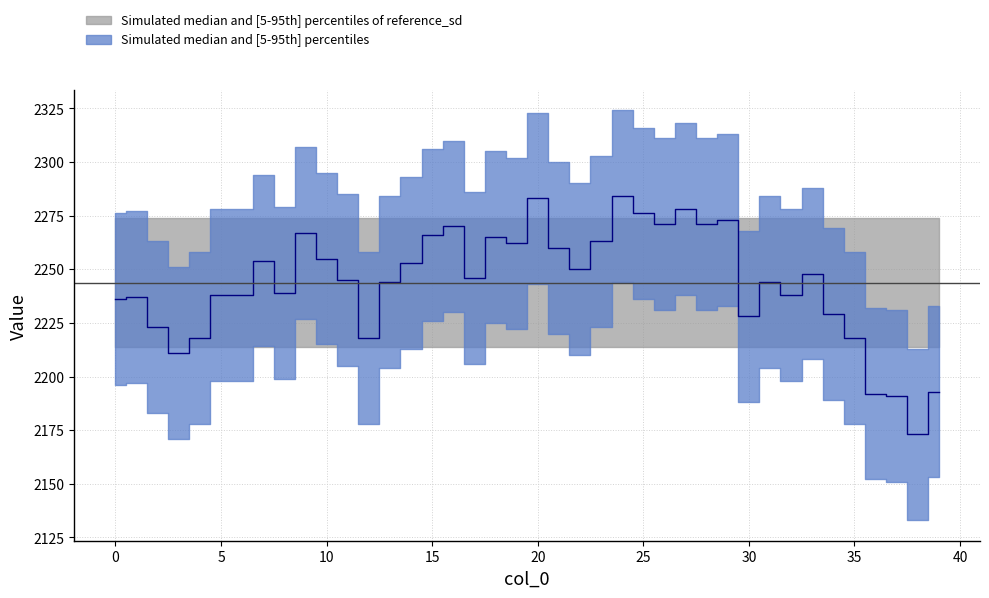

Reading left to right, list all the values displayed in this chart.

2236	2237	2223	2211	2218	2238	2238	2254	2239	2267	2255	2245	2218	2244	2253	2266	2270	2246	2265	2262	2283	2260	2250	2263	2284	2276	2271	2278	2271	2273	2228	2244	2238	2248	2229	2218	2192	2191	2173	2193